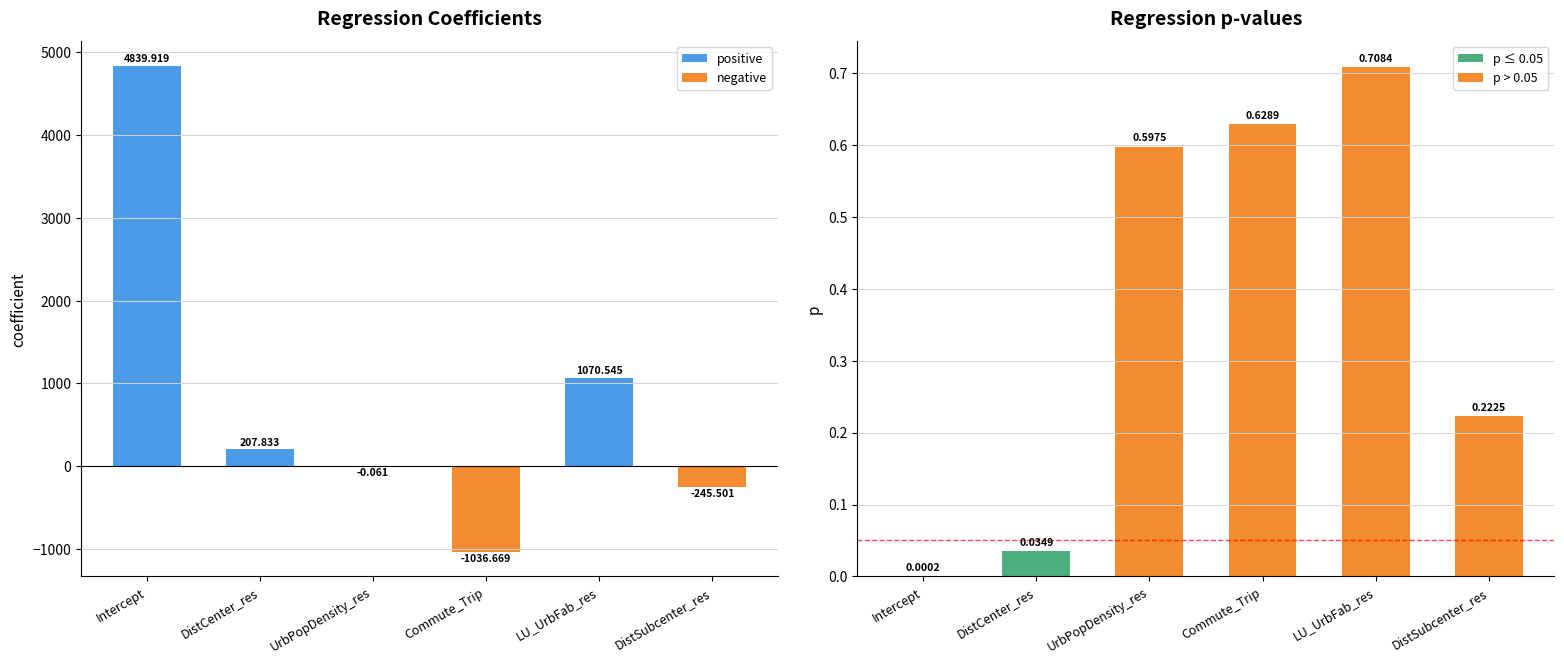

Does the chart contain any negative values?

Yes